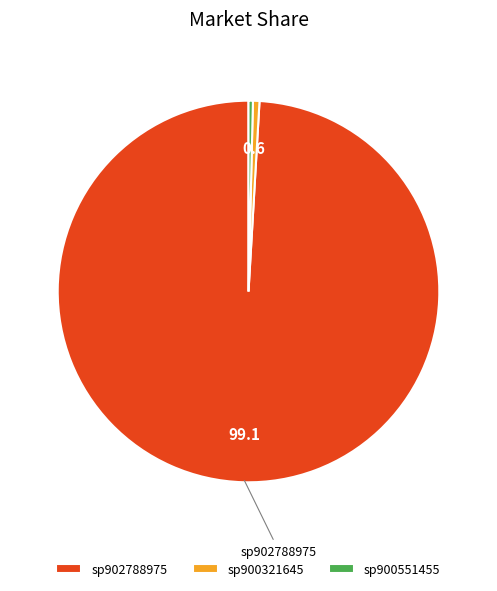

Which has a higher value, sp900551455 or sp902788975?

sp902788975